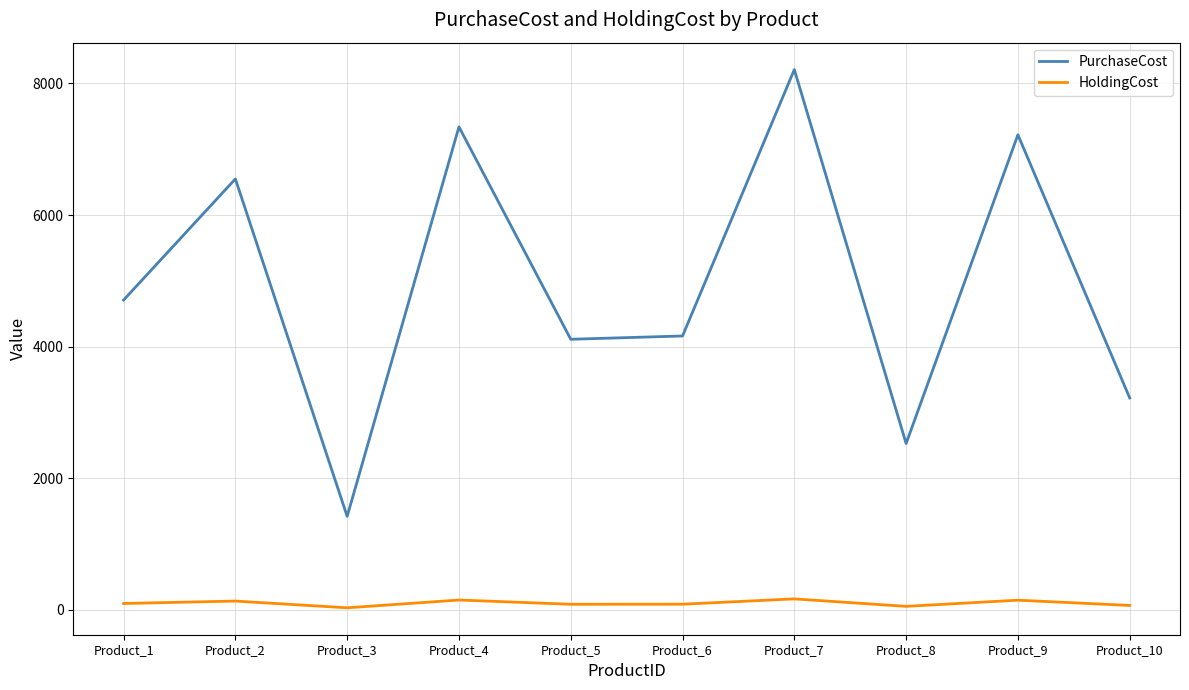

True or false: PurchaseCost has a value of 4904.7 at Product_10.

False